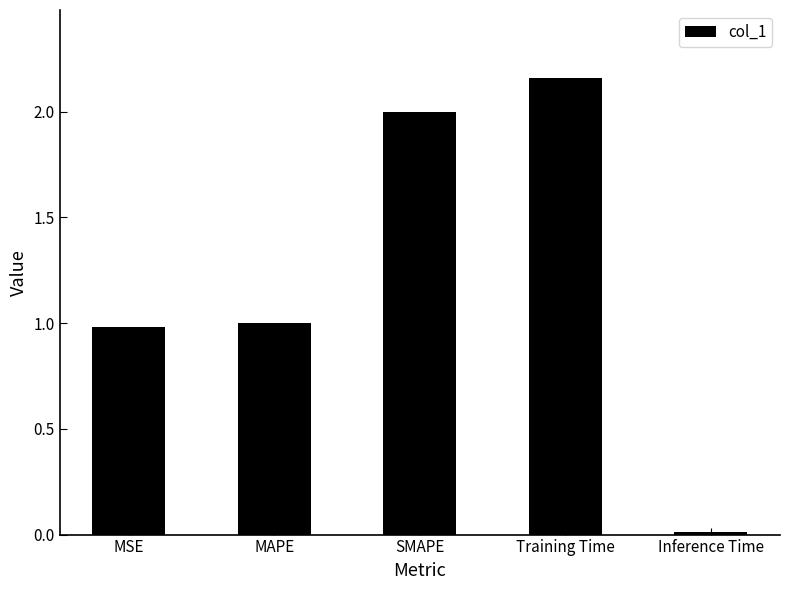

Is it true that the value at Training Time is 3.3?

False